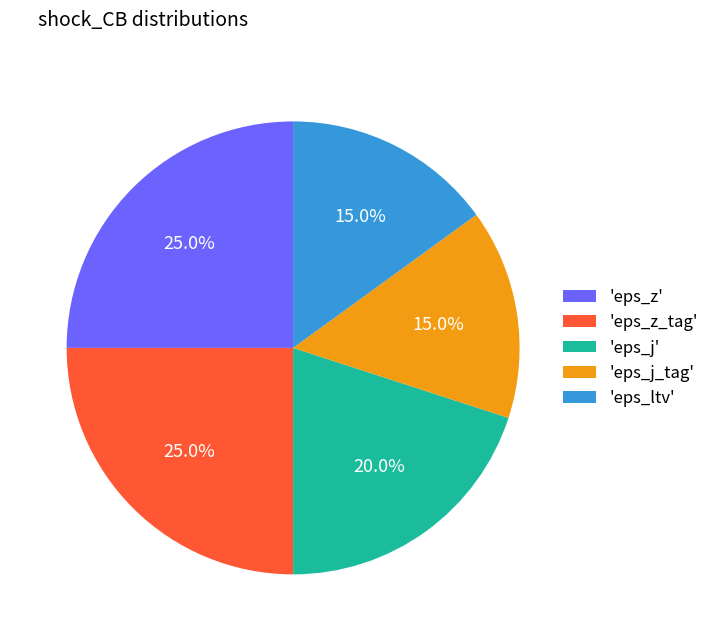

To the nearest percent, what is the difference between the largest and smallest slice percentages?

10%